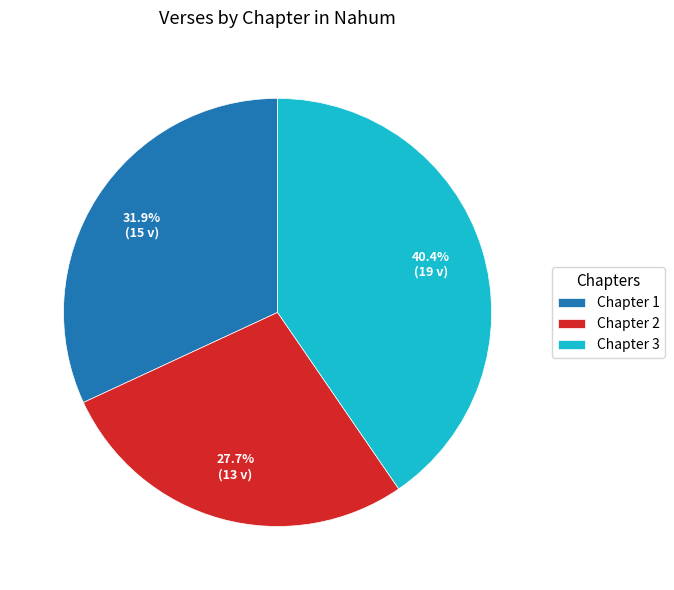

Does any single category account for the majority?

No